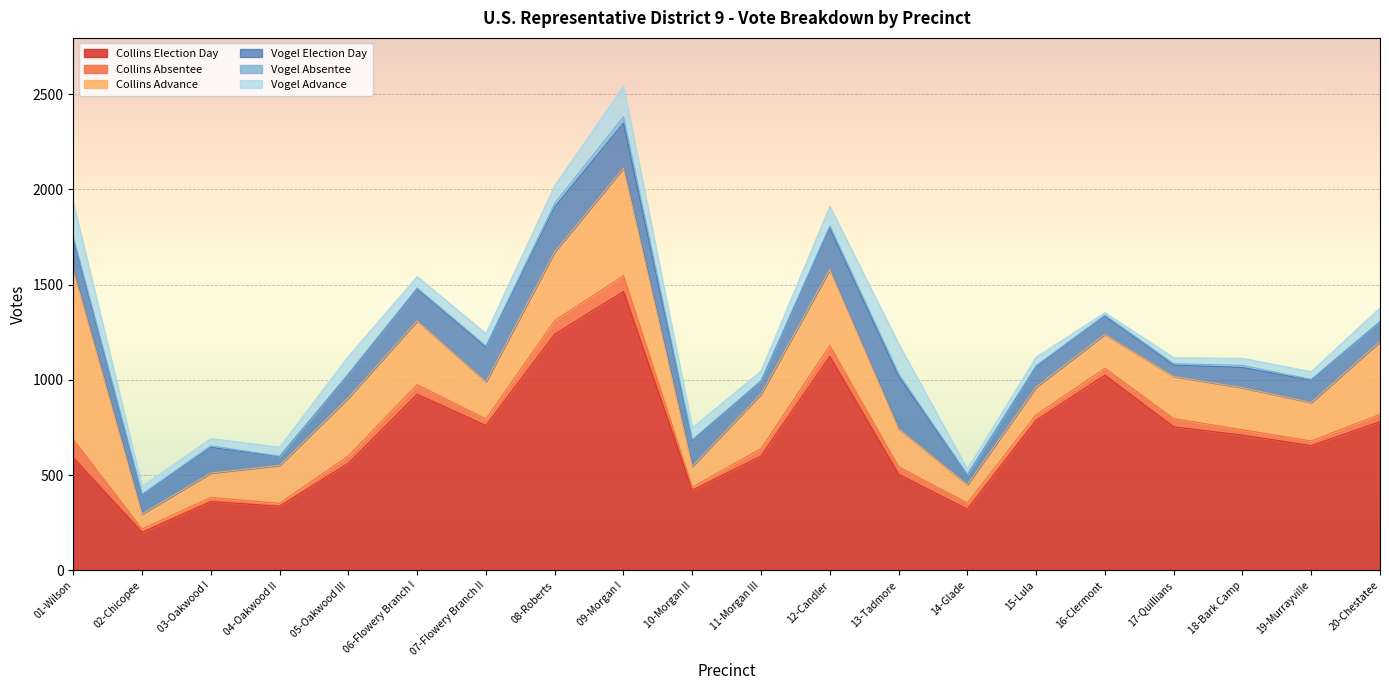

What is the lowest value of the Collins Advance series?

79